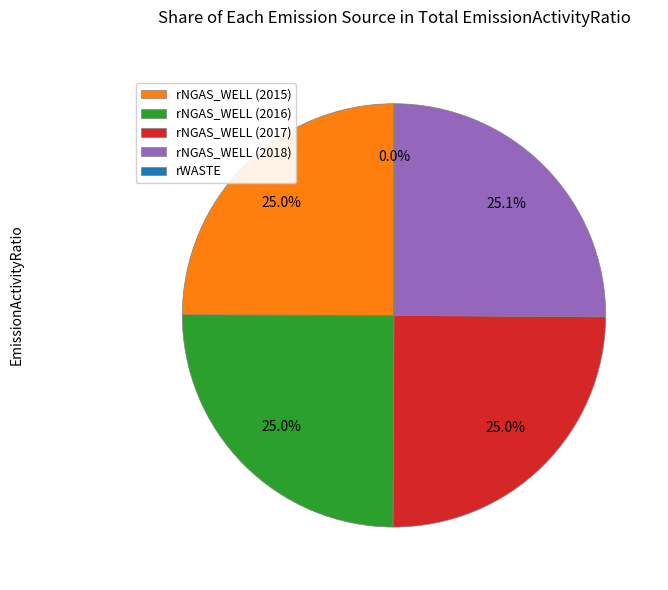

Approximately how many times larger is the value at rNGAS_WELL (2018) compared to rNGAS_WELL (2016)?

1.0